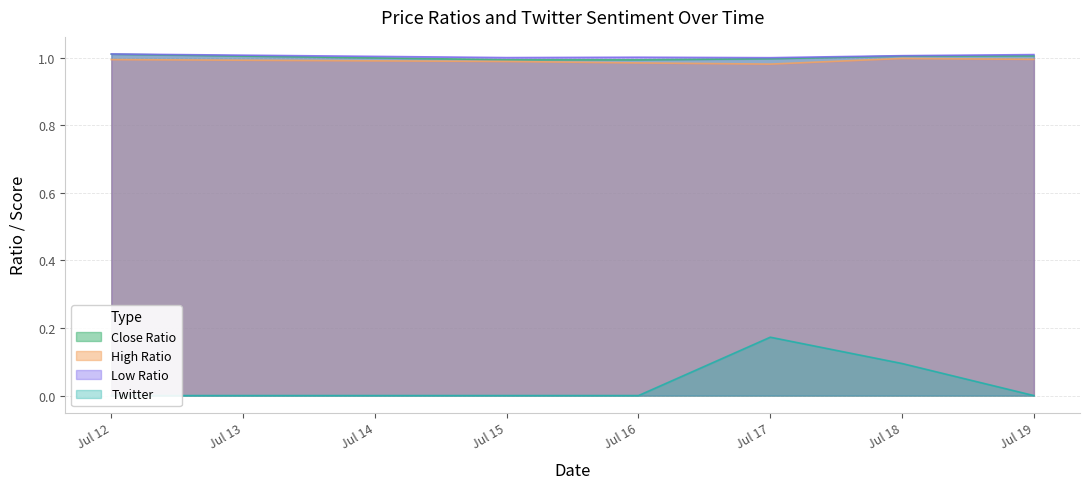

The High Ratio series shows 1.0 at Jul 12. True or false?

True